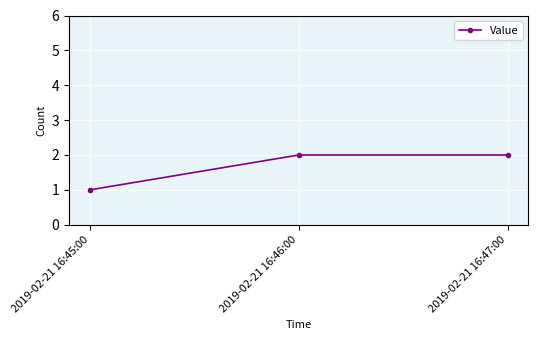

Reading left to right, extract all data points from this chart.

2019-02-21 16:45:00=1	2019-02-21 16:46:00=2	2019-02-21 16:47:00=2